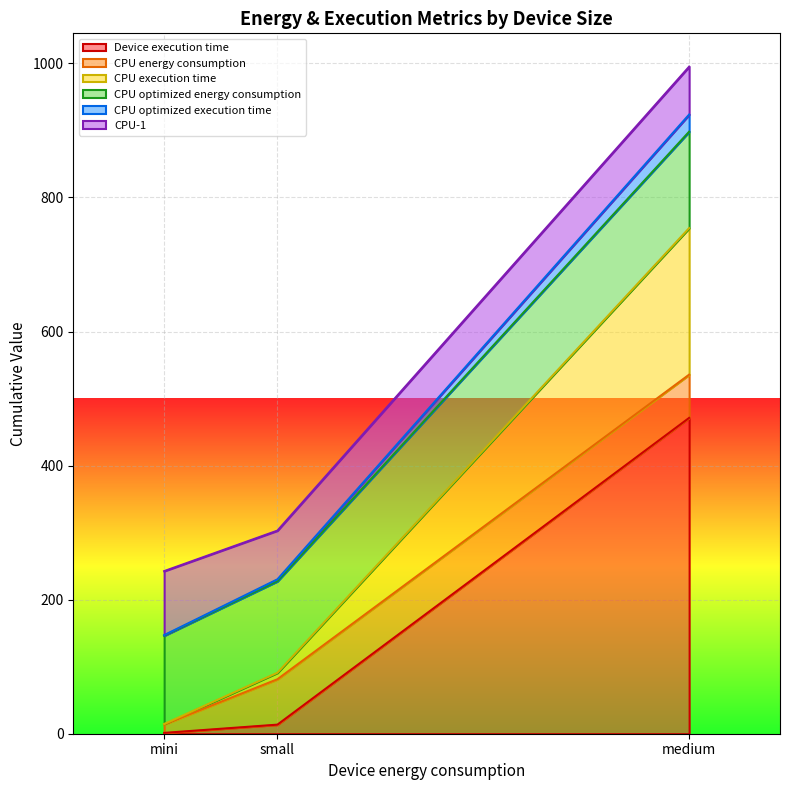

At which category does the chart reach its peak across all series?

medium